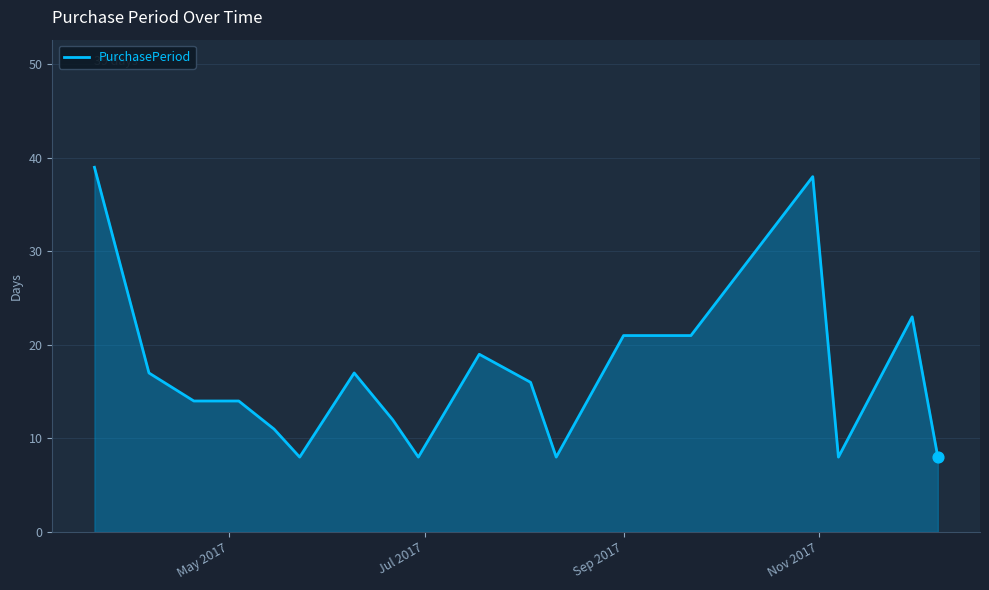

What is the minimum value shown in the chart?

8